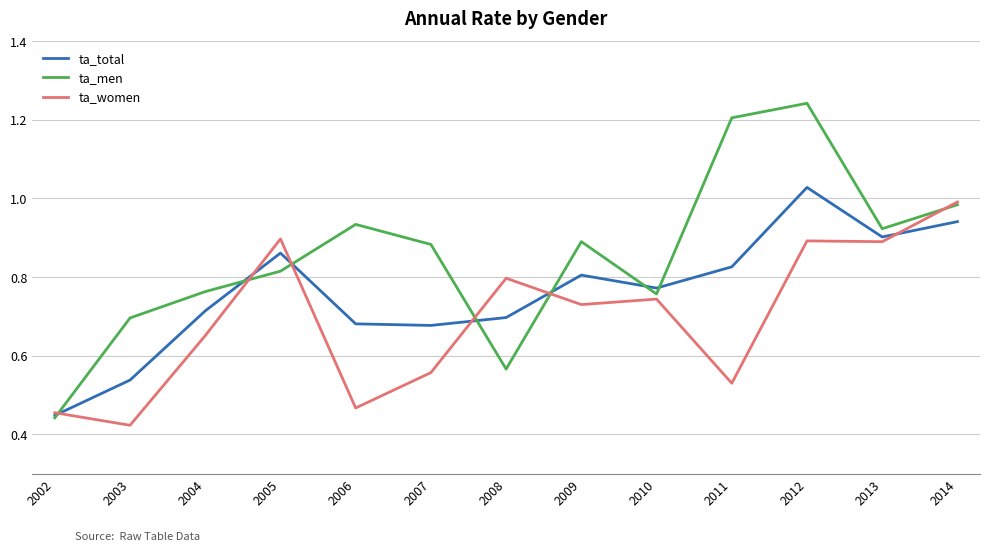

How many lines are shown in the chart?

3